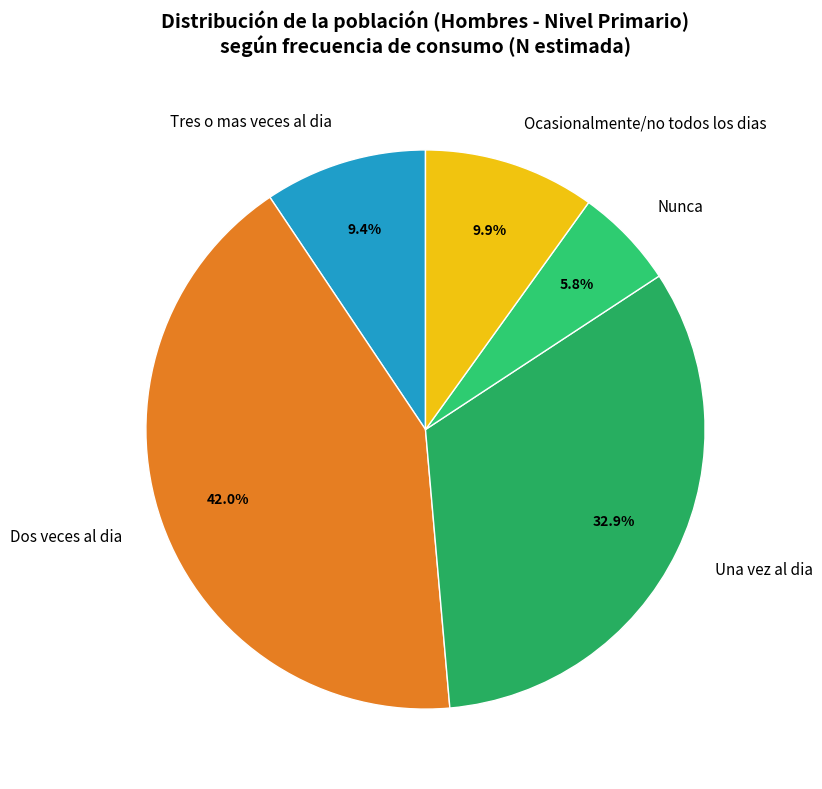

Combined, do Una vez al dia and Nunca account for over 50%?

No